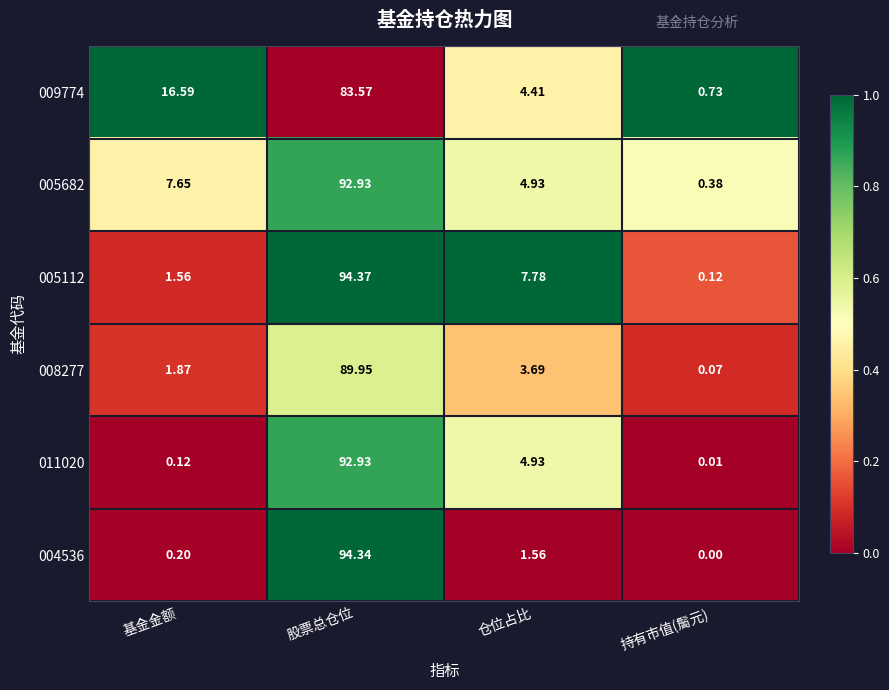

At which category is the sum across all series the highest?

股票总仓位